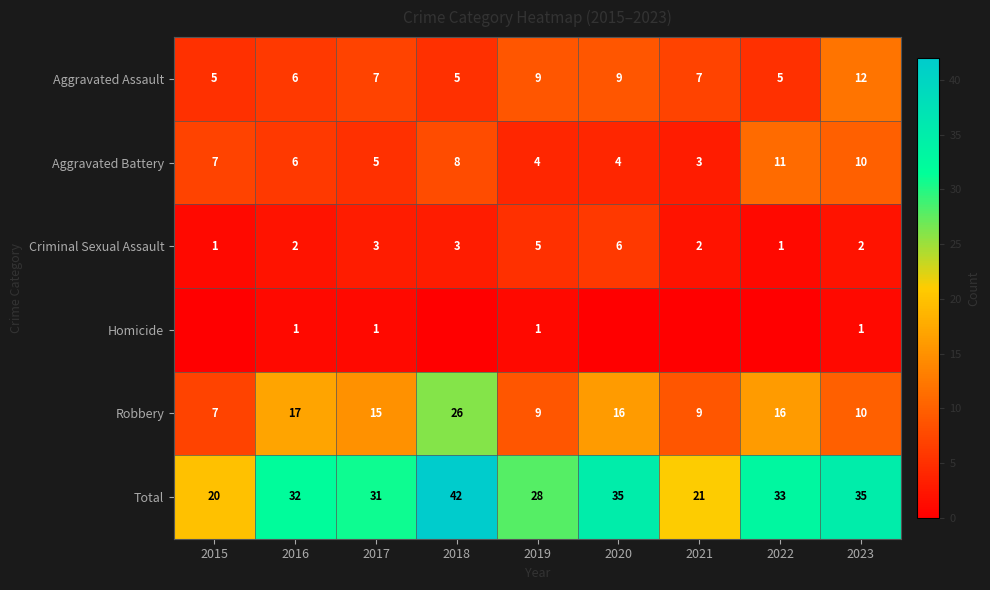

Read the Robbery value at 2021.

9